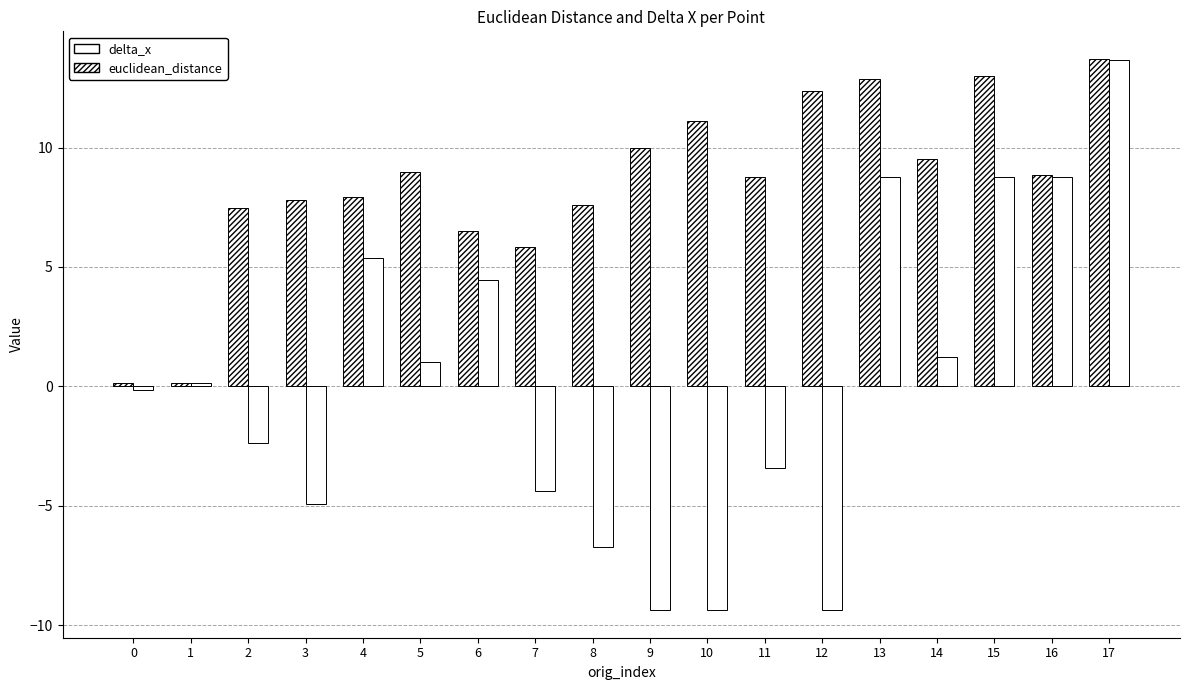

Which category has the highest value in the euclidean_distance series?

17